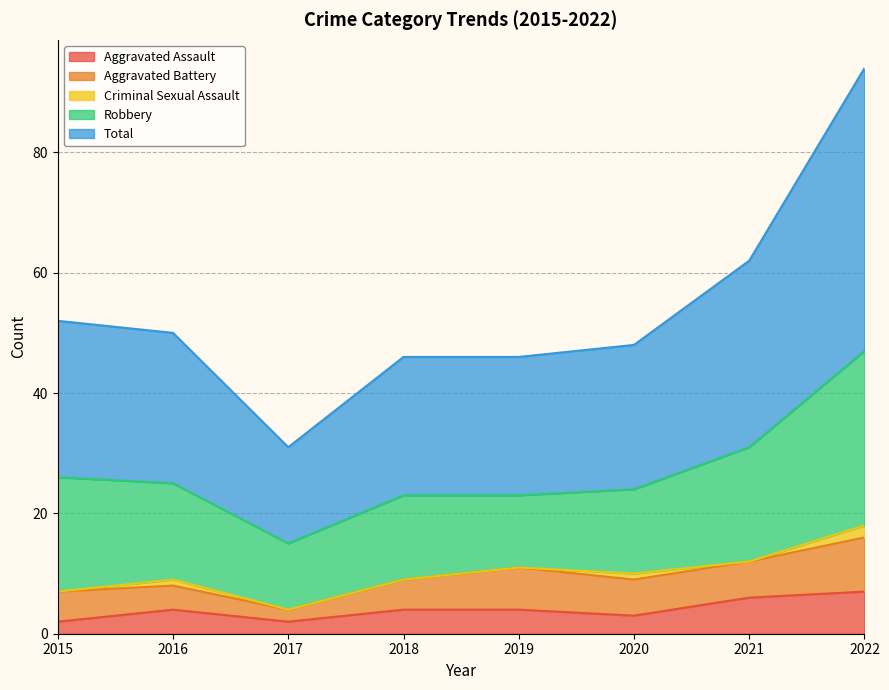

Rank the series at 2019 from highest to lowest value.

Total, Robbery, Aggravated Battery, Aggravated Assault, Criminal Sexual Assault